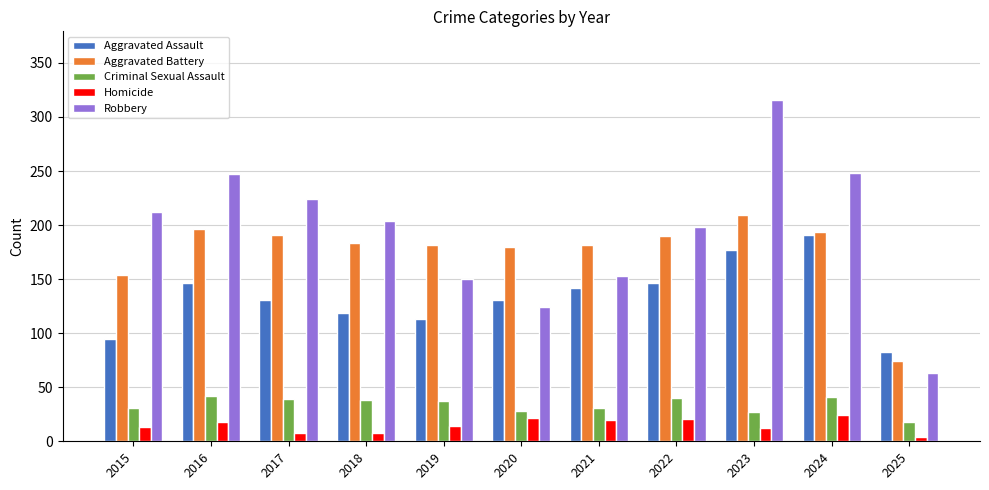

List the series in order of their peak value, lowest first.

Homicide, Criminal Sexual Assault, Aggravated Assault, Aggravated Battery, Robbery